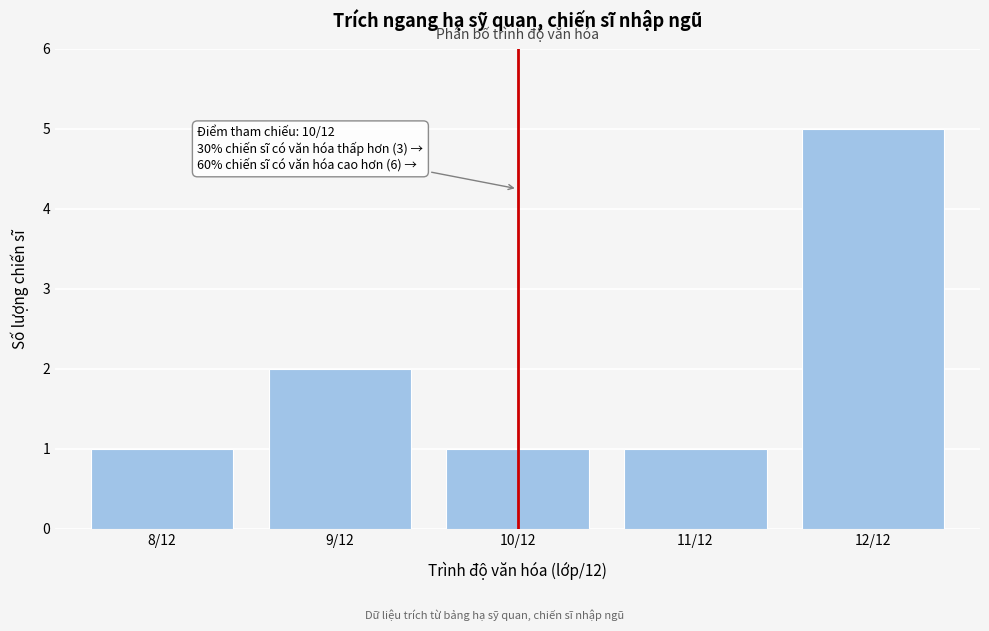

Reading left to right, transcribe all the data shown in this chart.

1	2	1	1	5